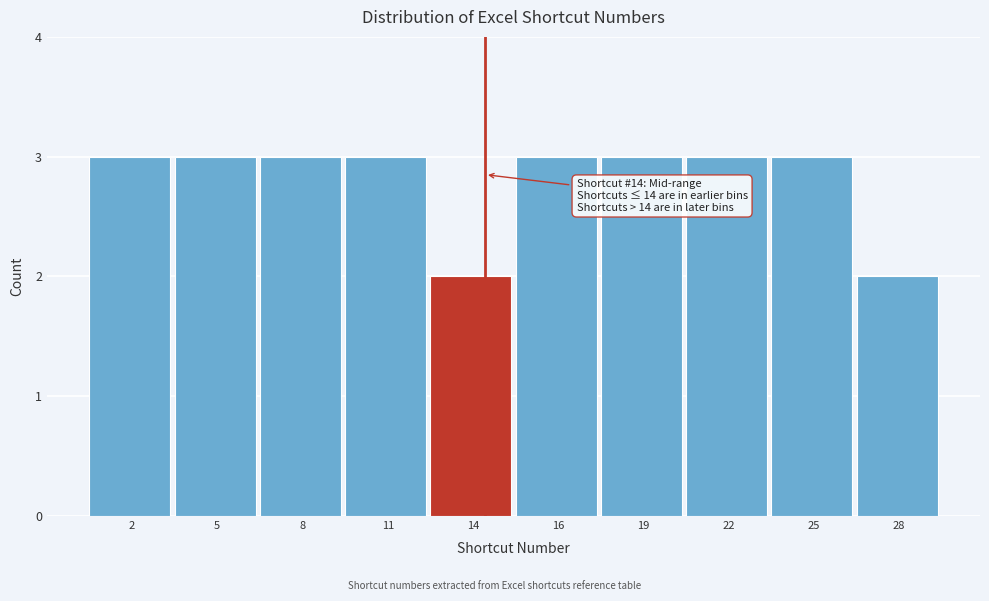

Reading left to right, extract all data points from this chart.

3	3	3	3	2	3	3	3	3	2